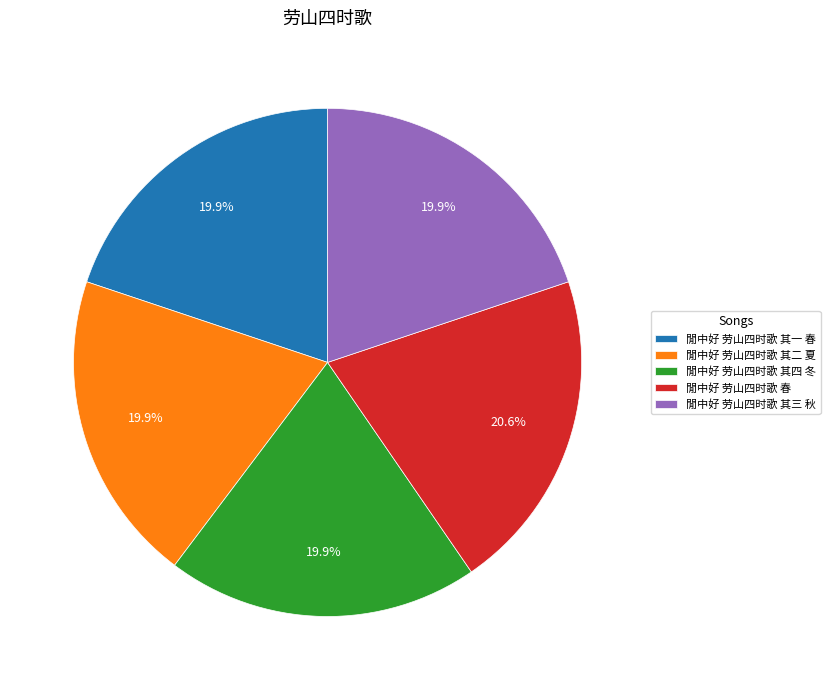

What is the ratio of the value at 閒中好 劳山四时歌 春 to the value at 閒中好 劳山四时歌 其四 冬?

1.0